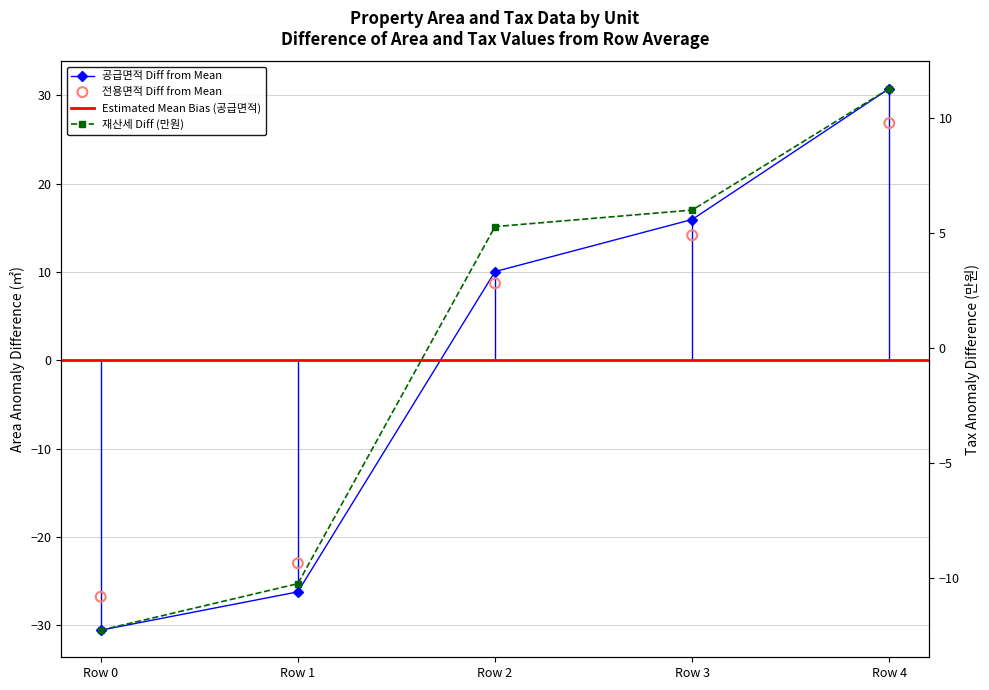

Which series contains the lowest Y value?

공급면적